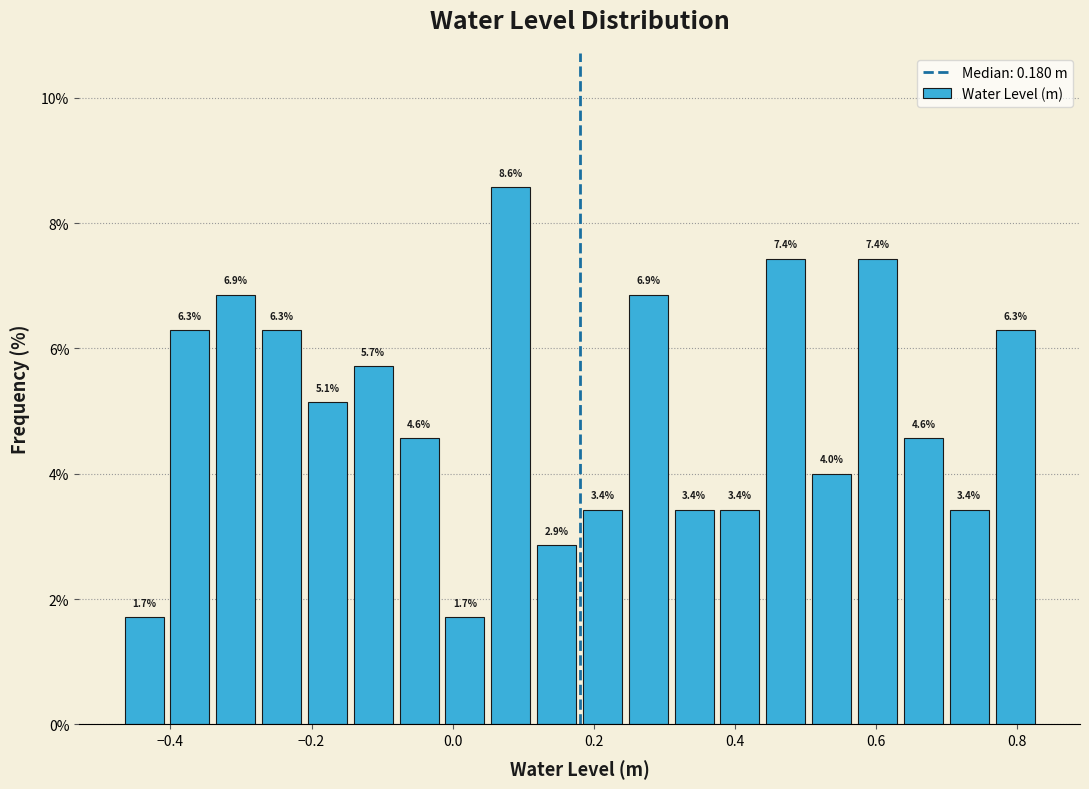

Around what value on the x-axis is the tallest bar? Give the approximate position of its centre, as read against the axis.

0.08